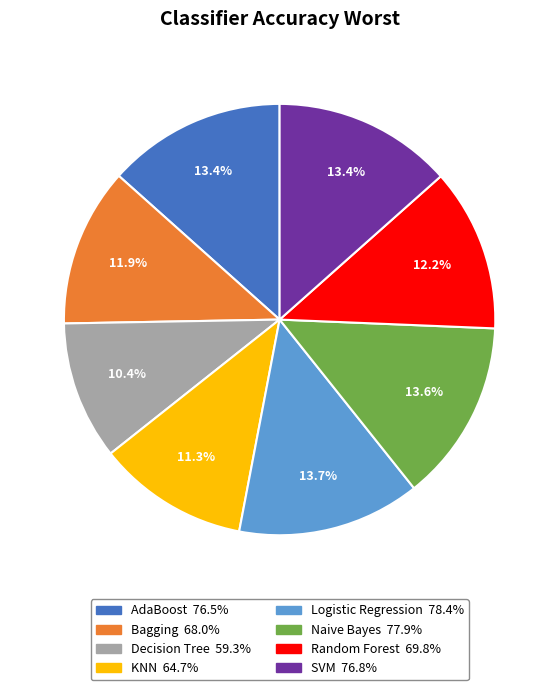

True or false: Decision Tree accounts for 10% of the total.

True